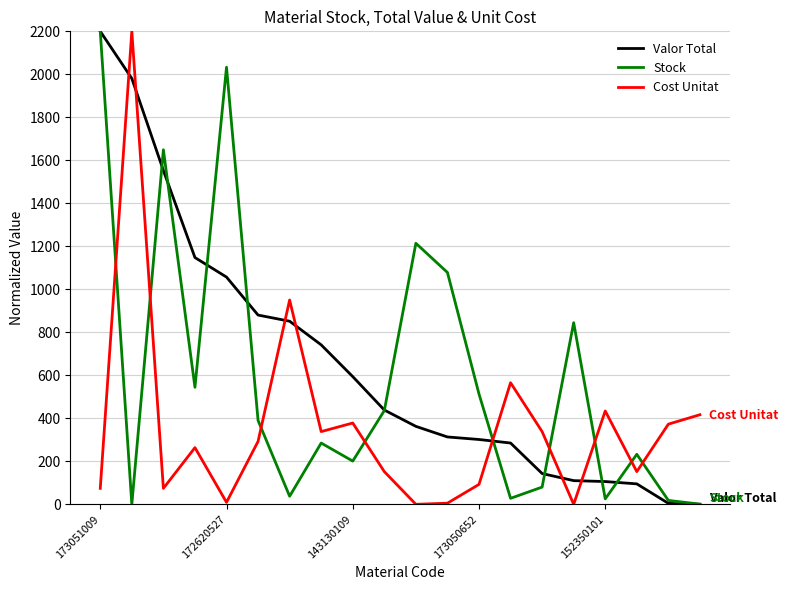

How many lines are shown in the chart?

3